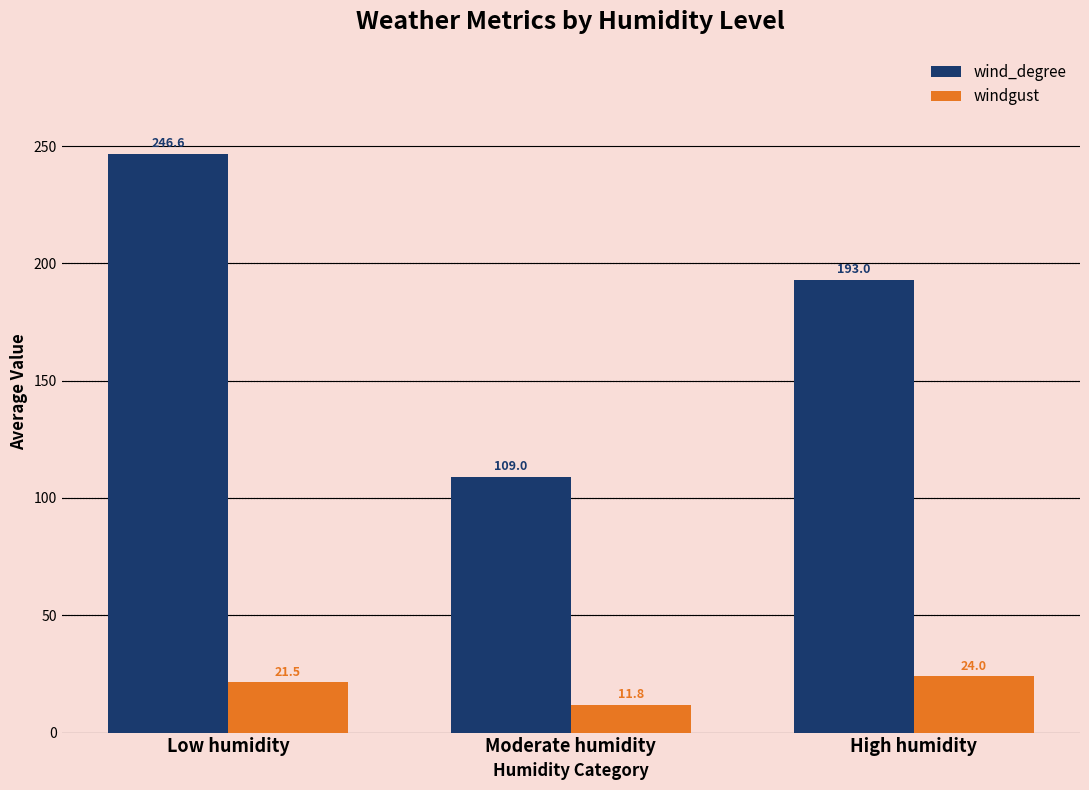

At which category does the chart reach its peak across all series?

Low humidity